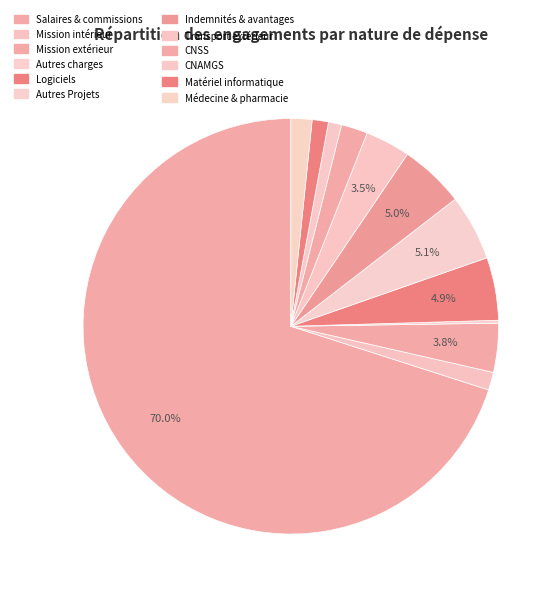

Rank the categories by value from highest to lowest.

Appointements, salaires et commissions, Autres Projets, Autres indemnités et avantages divers, Logiciels, Frais de mission du personnel à l'extérieur, Transport du personnel à l'extérieur, CNSS, Médecine du travail et pharmacie, Frais de mission du personnel à l'intérieur, Matériel informatique, CNAMGS, Autres charges diverses